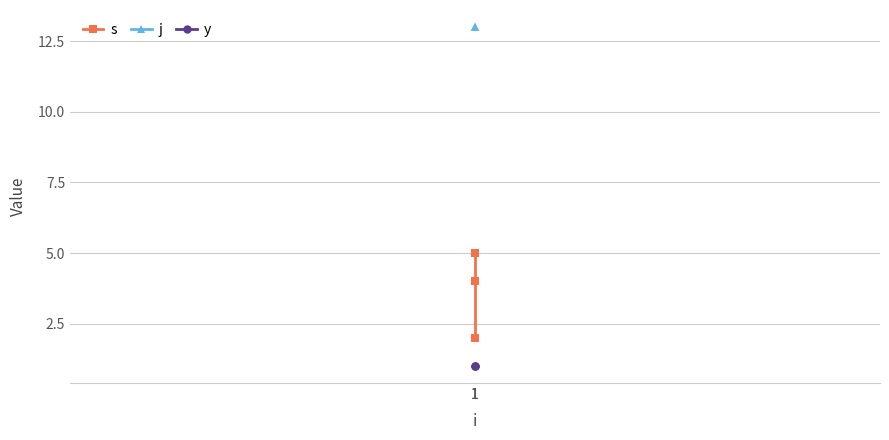

Is this an area chart (filled region under the line)?

No